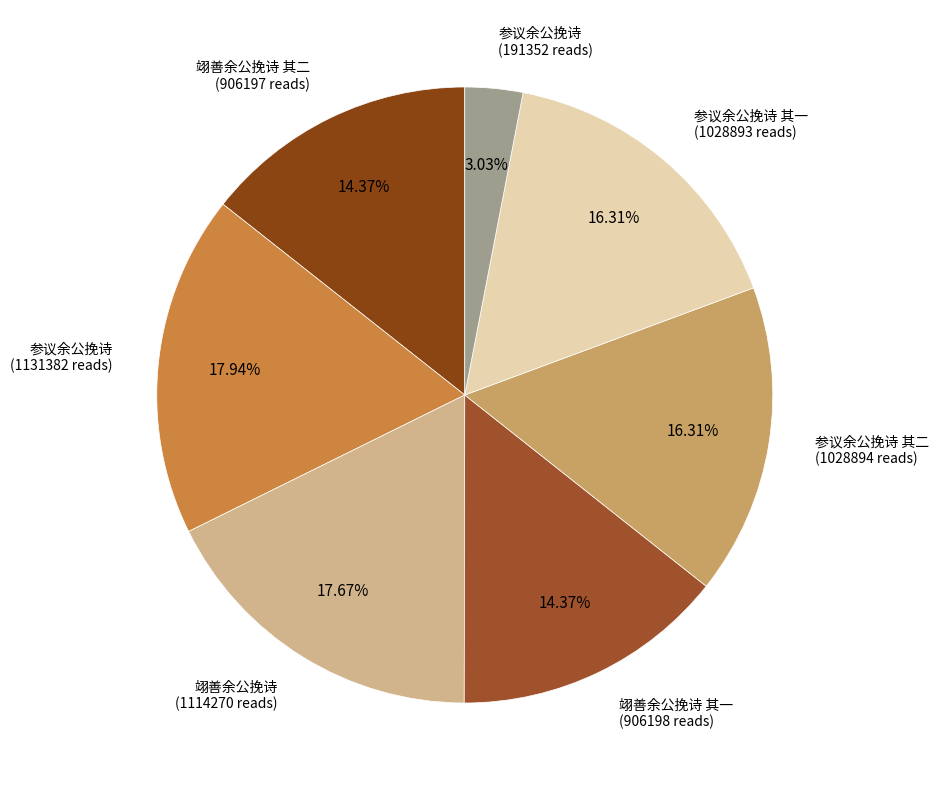

How many slices are in this pie chart?

7